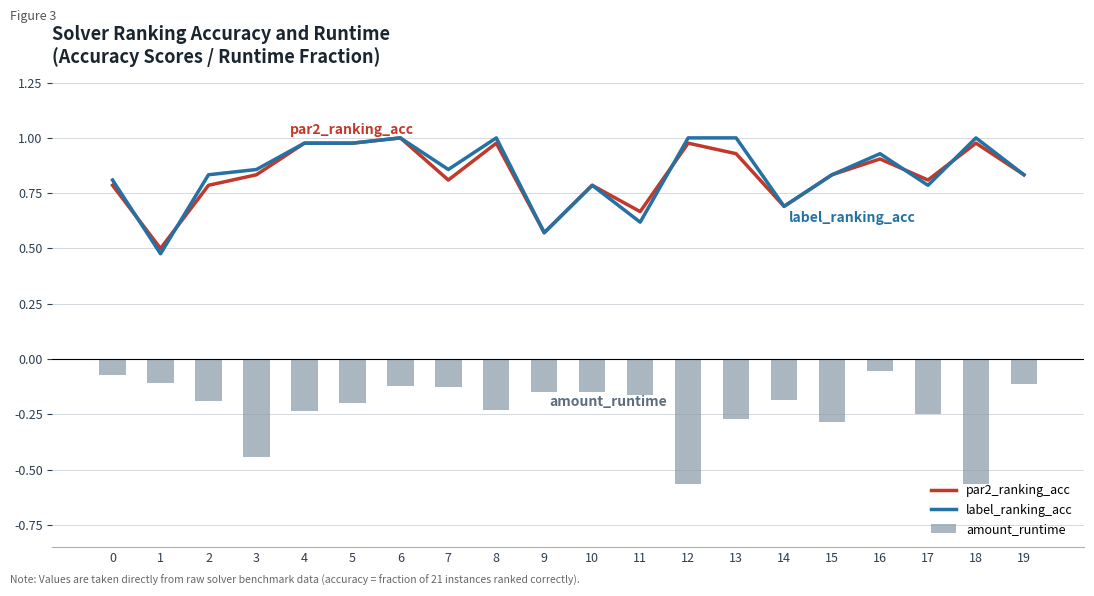

Reading left to right, what are all the values shown in this chart?

par2_ranking_acc: 0=0.8	1=0.5	2=0.8	3=0.8	4=1.0	5=1.0	6=1.0	7=0.8	8=1.0	9=0.6	10=0.8	11=0.7	12=1.0	13=0.9	14=0.7	15=0.8	16=0.9	17=0.8	18=1.0	19=0.8
label_ranking_acc: 0=0.8	1=0.5	2=0.8	3=0.9	4=1.0	5=1.0	6=1.0	7=0.9	8=1.0	9=0.6	10=0.8	11=0.6	12=1.0	13=1.0	14=0.7	15=0.8	16=0.9	17=0.8	18=1.0	19=0.8
amount_runtime: 0=-0.1	1=-0.1	2=-0.2	3=-0.4	4=-0.2	5=-0.2	6=-0.1	7=-0.1	8=-0.2	9=-0.2	10=-0.1	11=-0.2	12=-0.6	13=-0.3	14=-0.2	15=-0.3	16=-0.1	17=-0.2	18=-0.6	19=-0.1